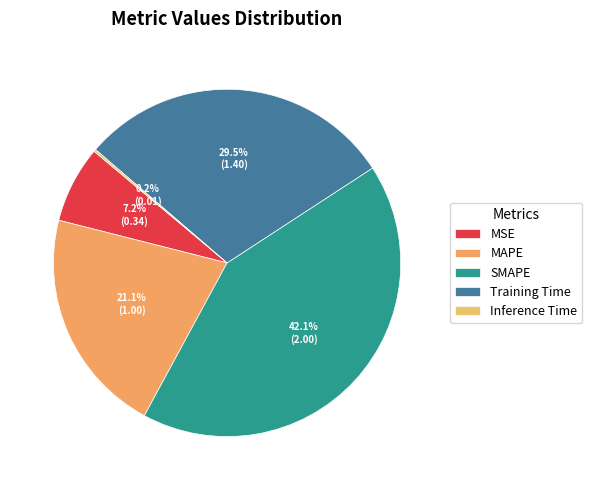

To the nearest percent, what portion does MSE represent?

7%